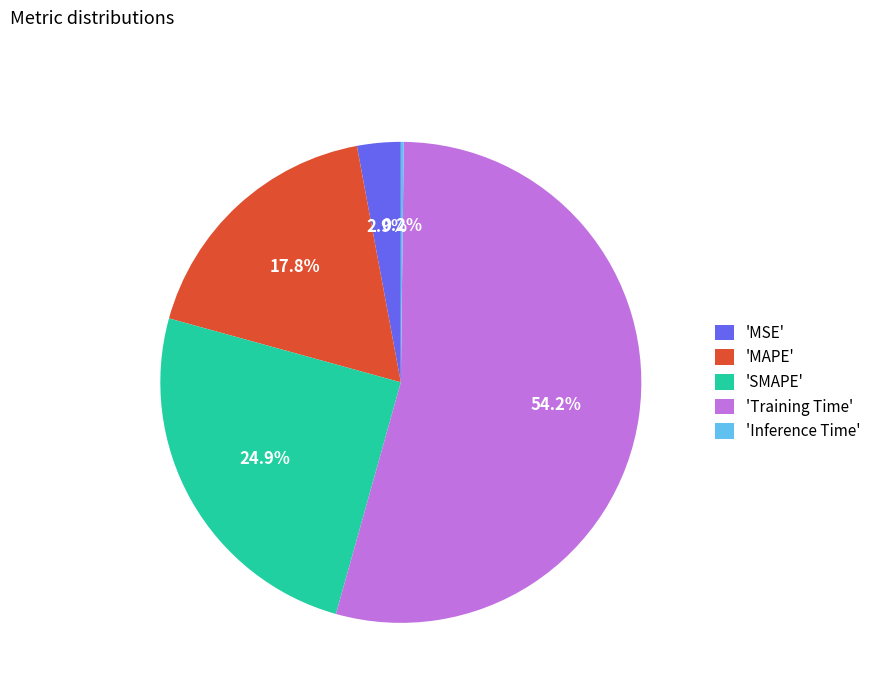

Does any single category account for the majority?

Yes